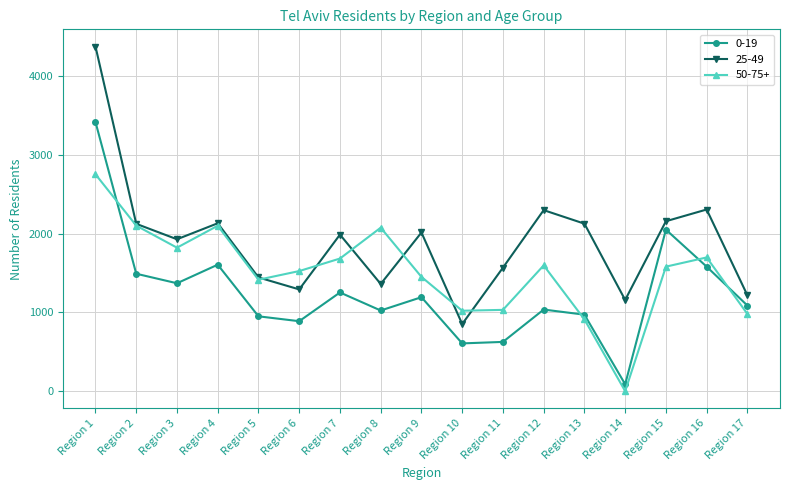

True or false: 50-75+ has a value of 2103 at Region 2.

True